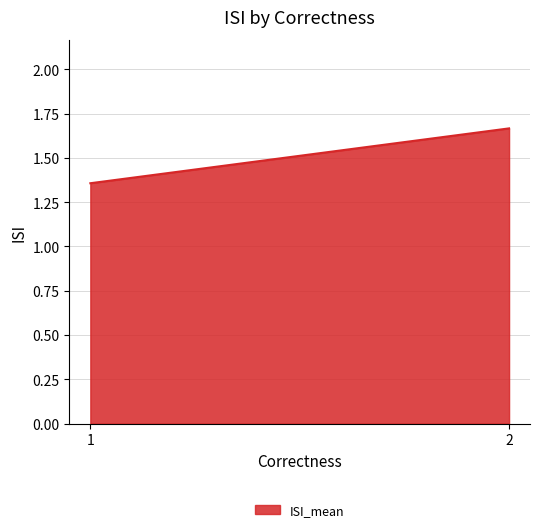

Is it true that the value at 2 is 1.7?

True